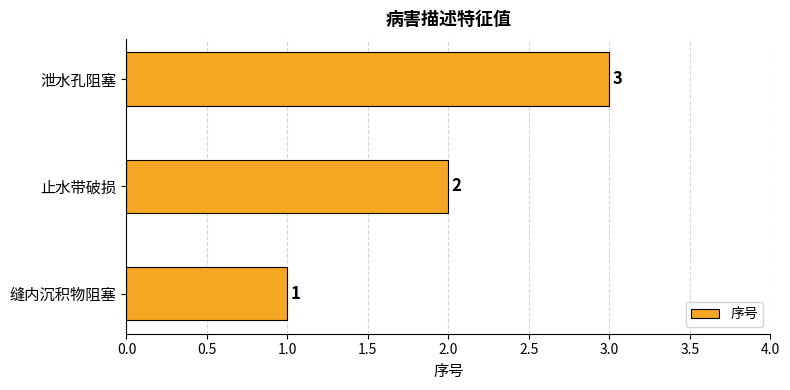

Count the values in the range 1 to 3.

3